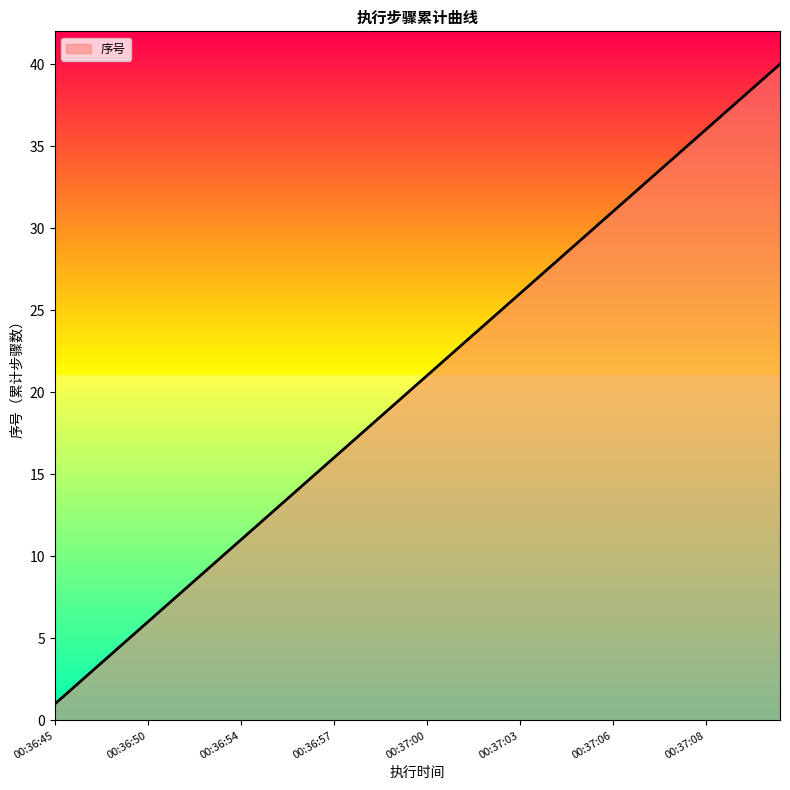

What is the greatest value displayed?

40